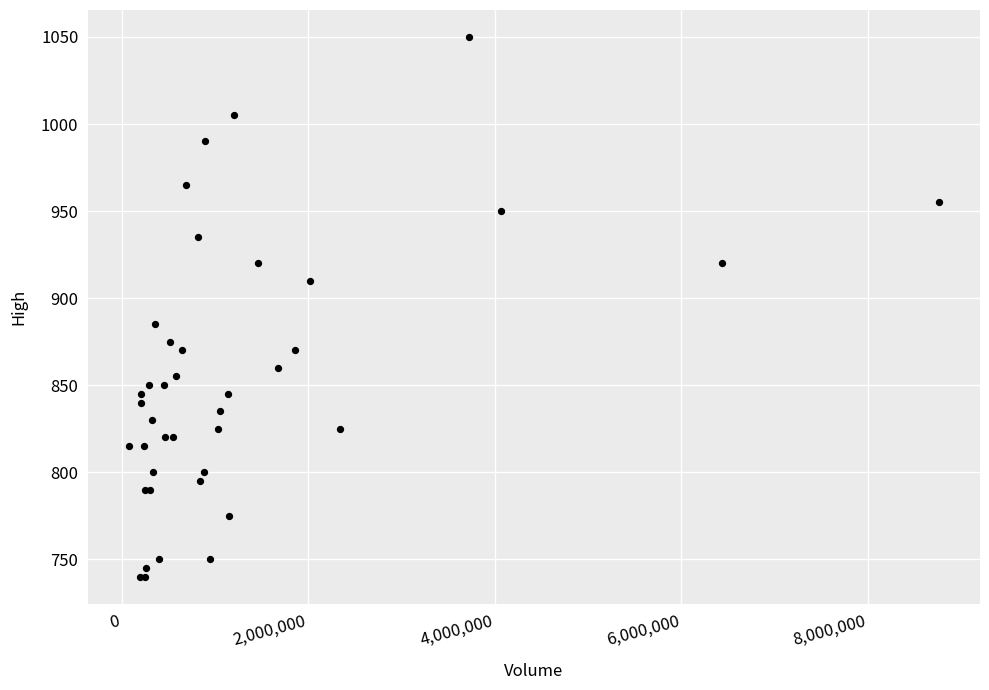

What Y value in the scatter plot is closest to 895?

885